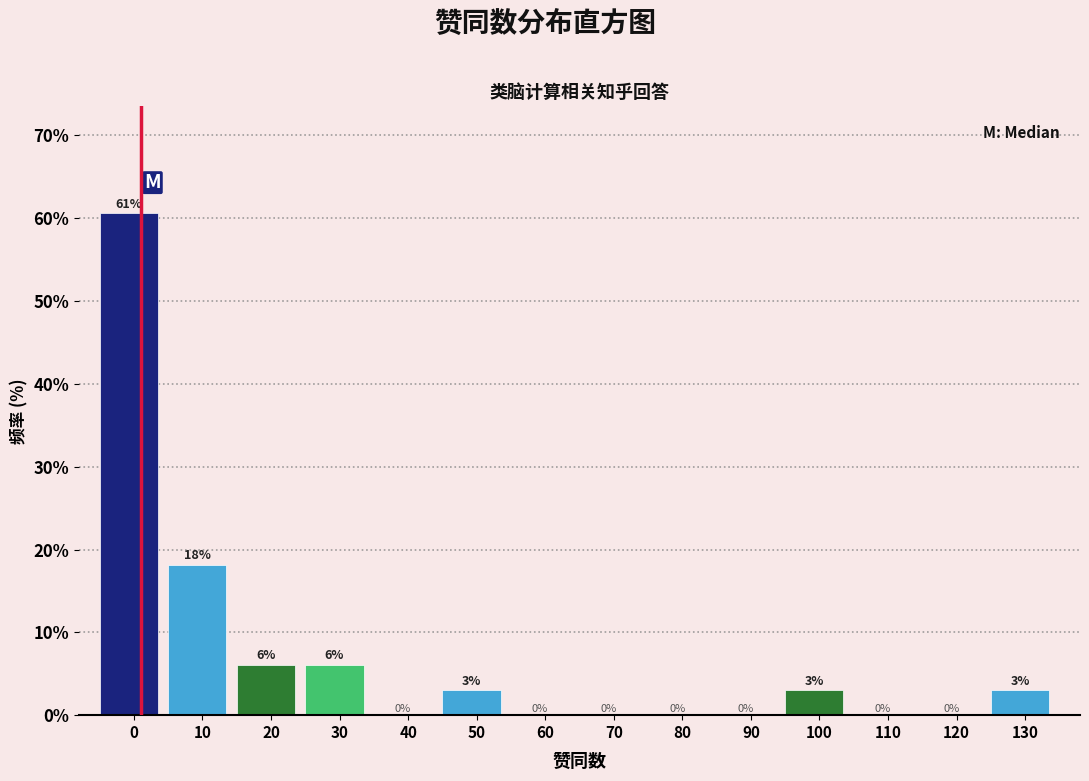

Between 20 and 50, which is larger?

20